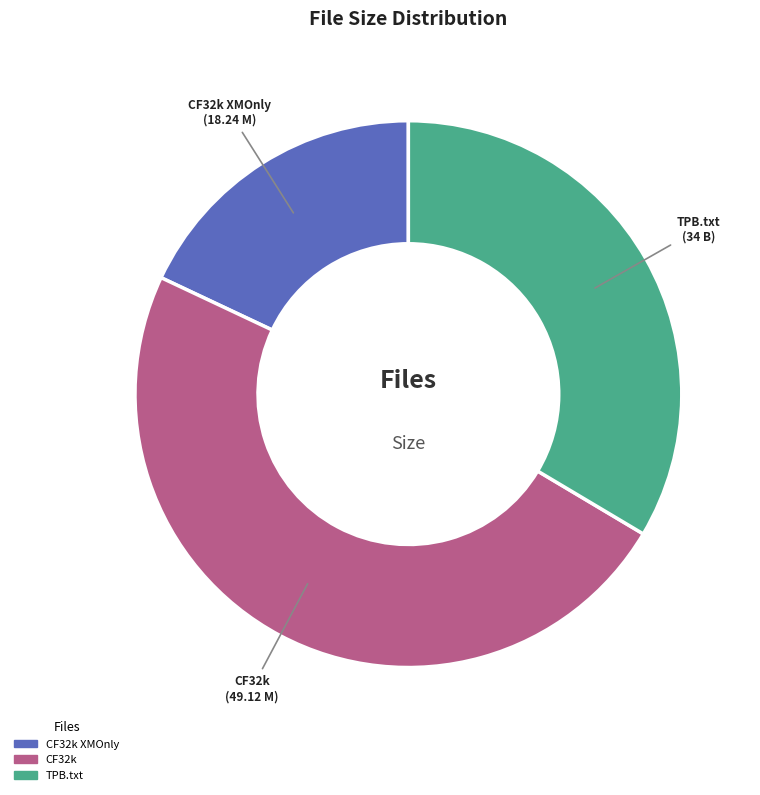

Is there any slice that represents more than half of the pie?

No